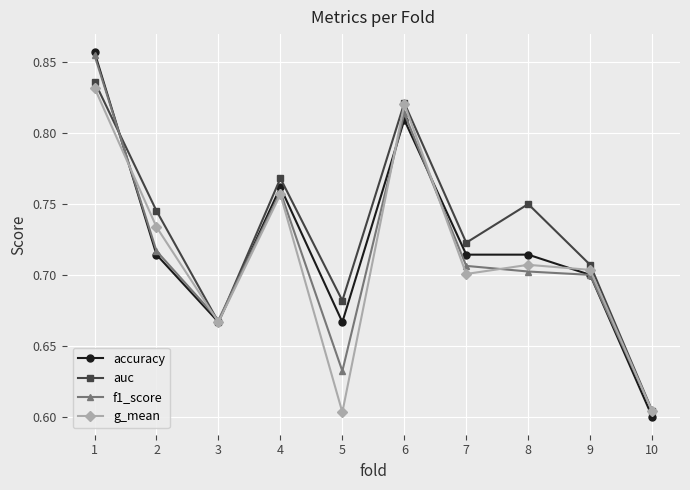

The auc series shows 1.1 at 9. True or false?

False